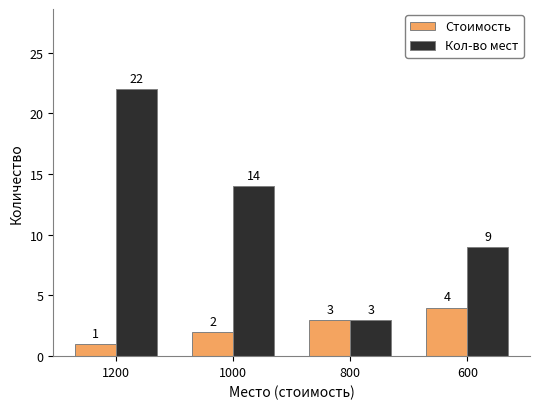

Which series has the largest range (max minus min)?

Кол-во мест